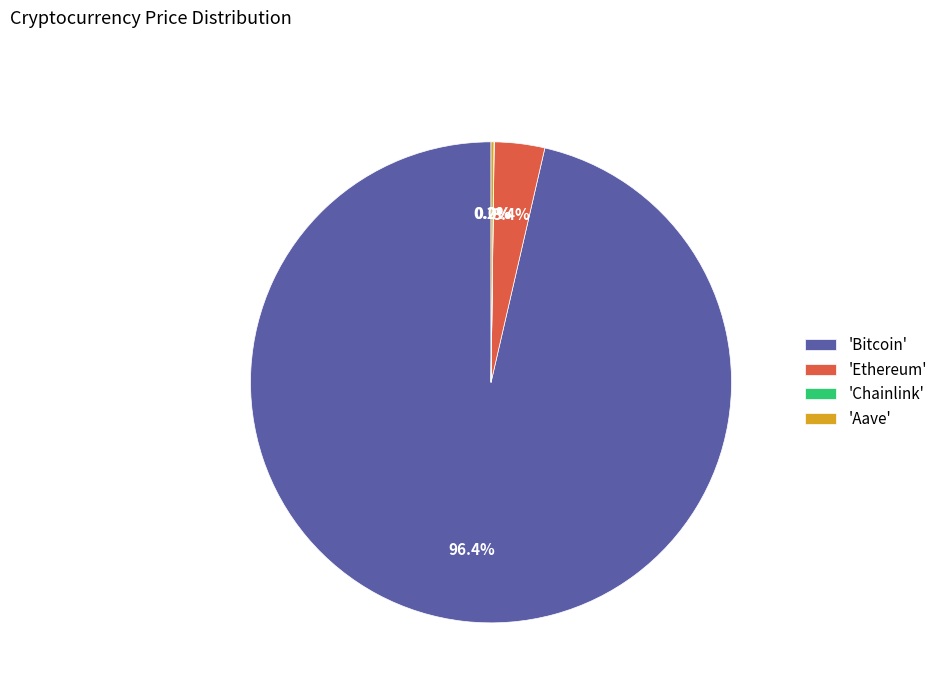

What is the majority slice?

'Bitcoin'